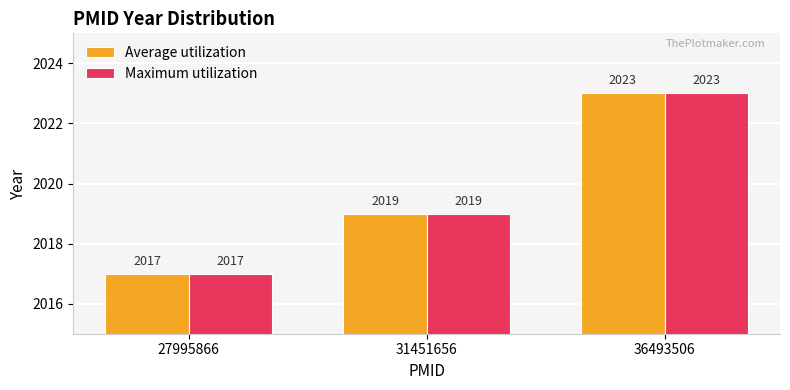

Reading left to right, what are all the values shown in this chart?

Average utilization: 2017	2019	2023
Maximum utilization: 2017	2019	2023